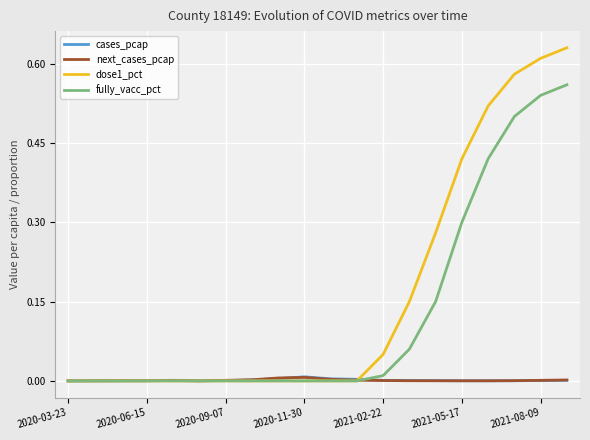

True or false: cases_pcap and fully_vacc_pct intersect in this chart.

True